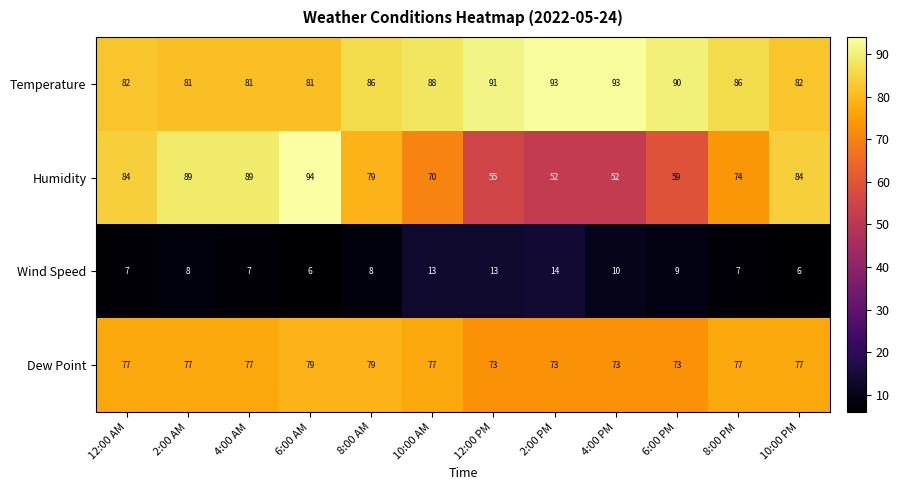

Between 2:00 AM and 8:00 PM, which series saw the biggest shift?

Humidity